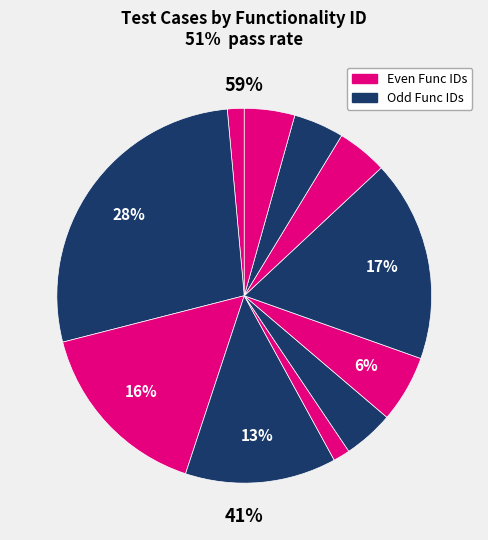

The 2 slice represents 36% of the pie. True or false?

False